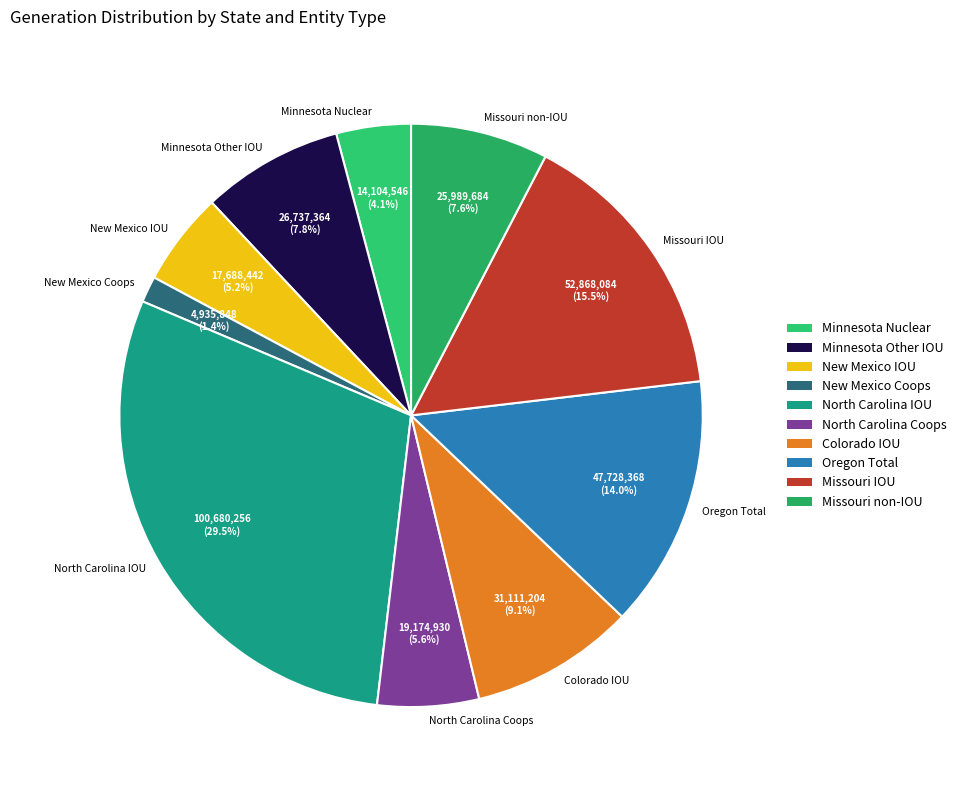

Count the number of slices in the pie.

10